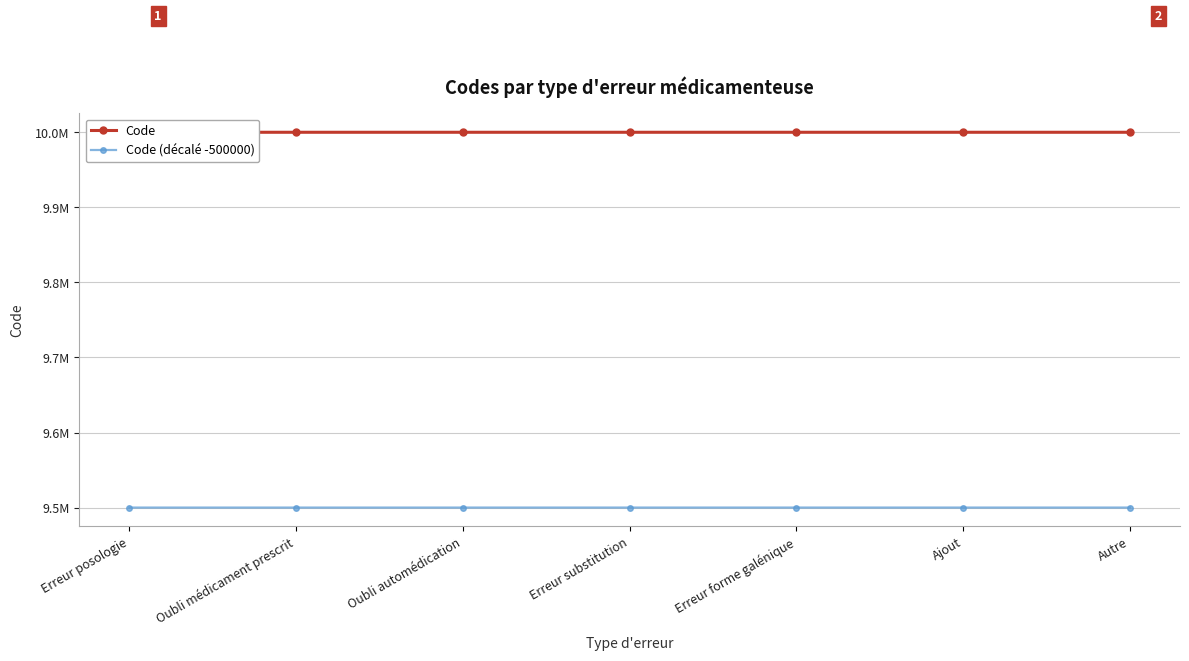

Rank the series at Oubli médicament prescrit from lowest to highest value.

Code (décalé -500000), Code